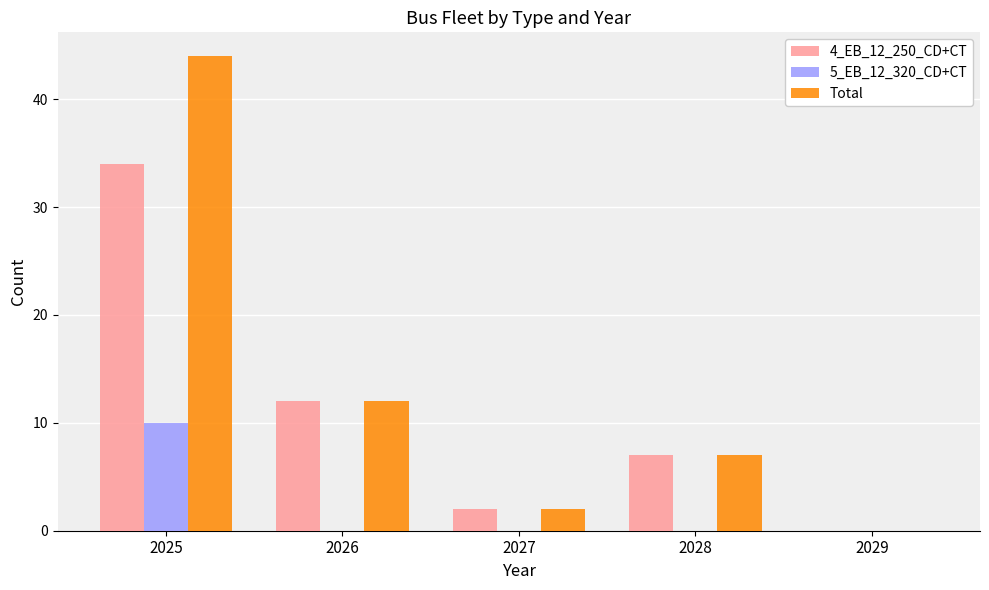

Reading right to left, transcribe all the data shown in this chart.

4_EB_12_250_CD+CT: 2029=0	2028=7	2027=2	2026=12	2025=34
5_EB_12_320_CD+CT: 2029=0	2028=0	2027=0	2026=0	2025=10
Total: 2029=0	2028=7	2027=2	2026=12	2025=44